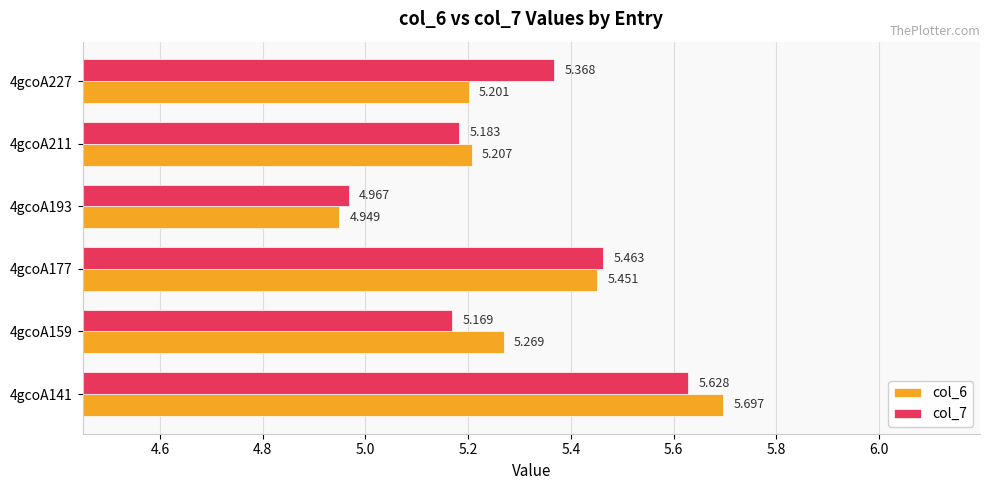

Is the value of col_6 at 4gcoA211 greater than the value of col_7 at 4gcoA177?

No